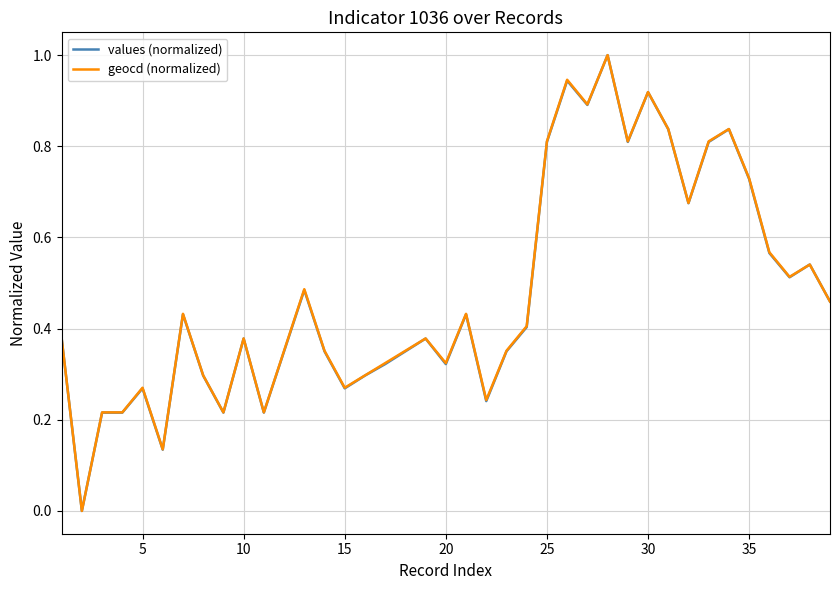

True or false: values (normalized) has more than 1 points higher than both neighbors.

True